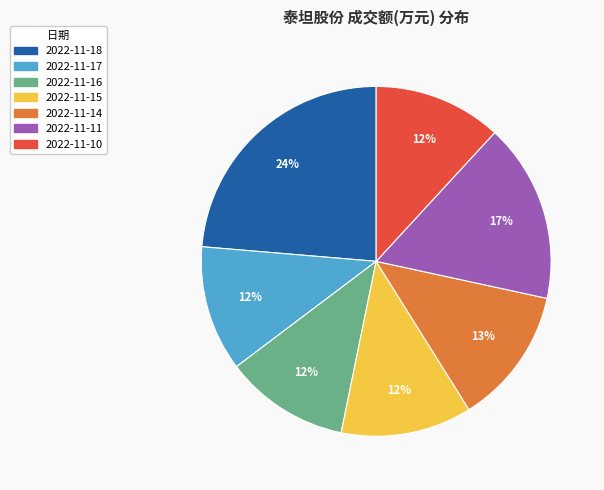

Approximately how many times larger is the value at 2022-11-11 compared to 2022-11-14?

1.3